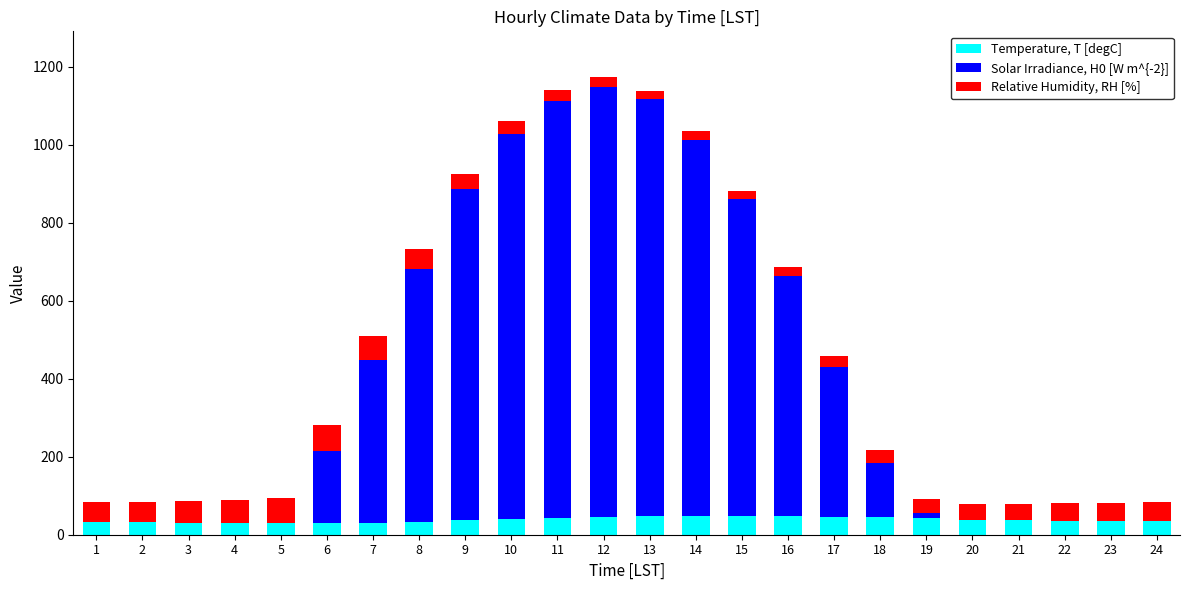

What value does the Temperature, T [degC] series have at 21, to the nearest 10?

40